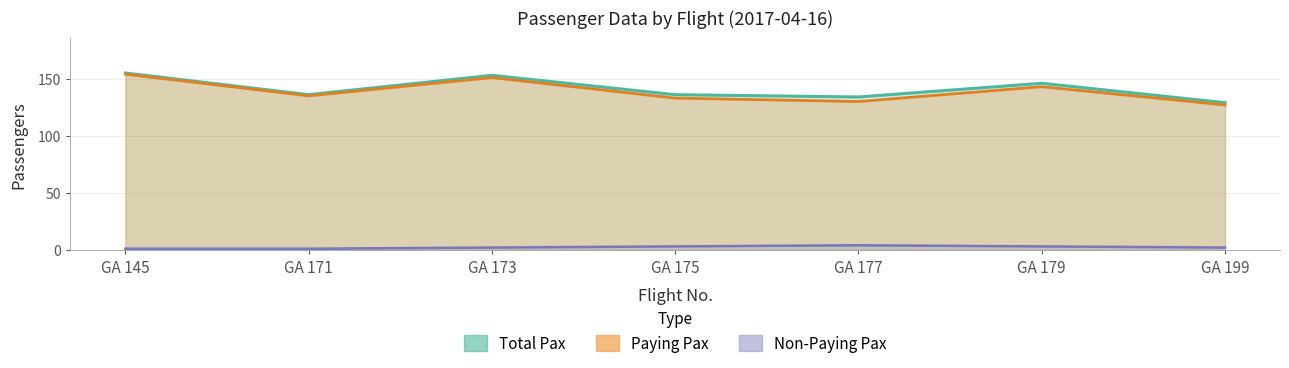

What is the difference between the second highest and second lowest values in the Total Pax series?

19